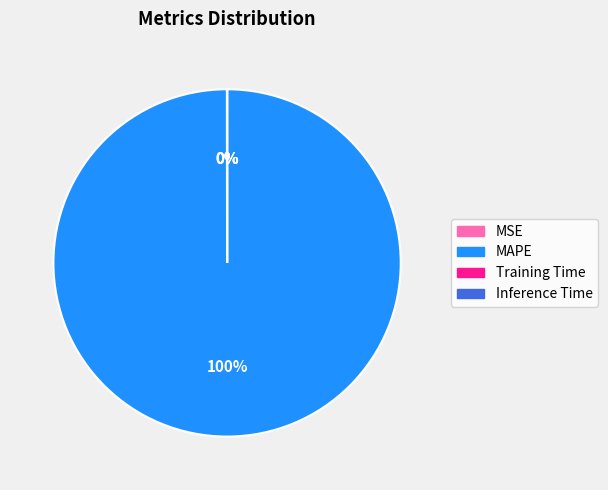

Does MAPE account for over 50% of the chart?

Yes